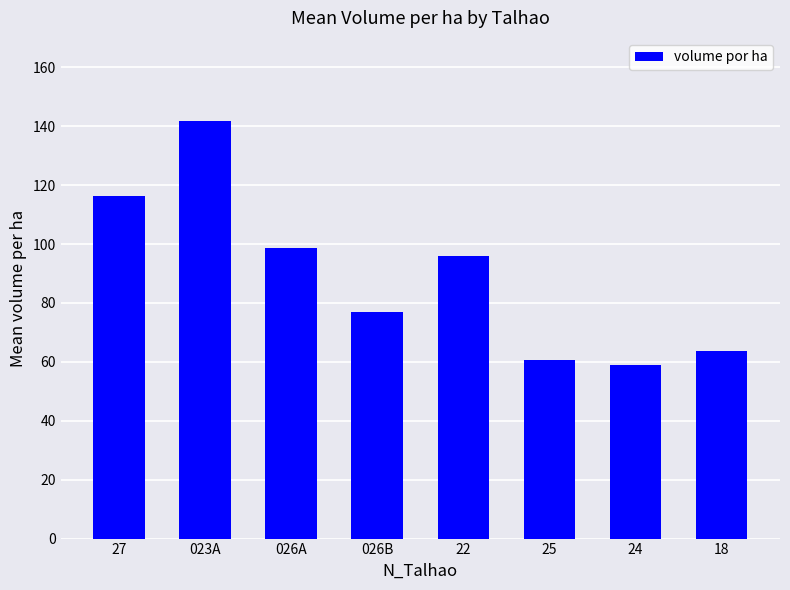

Reading right to left, what are all the values shown in this chart?

63.6	58.8	60.5	95.9	76.9	98.6	141.9	116.3